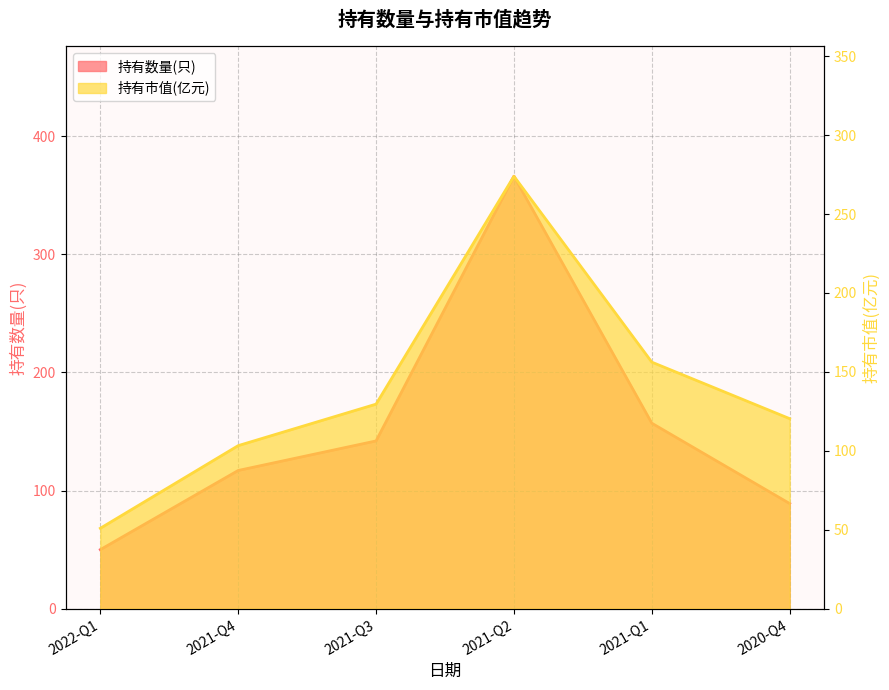

What are all the series names shown in the legend?

持有数量(只), 持有市值(亿元)